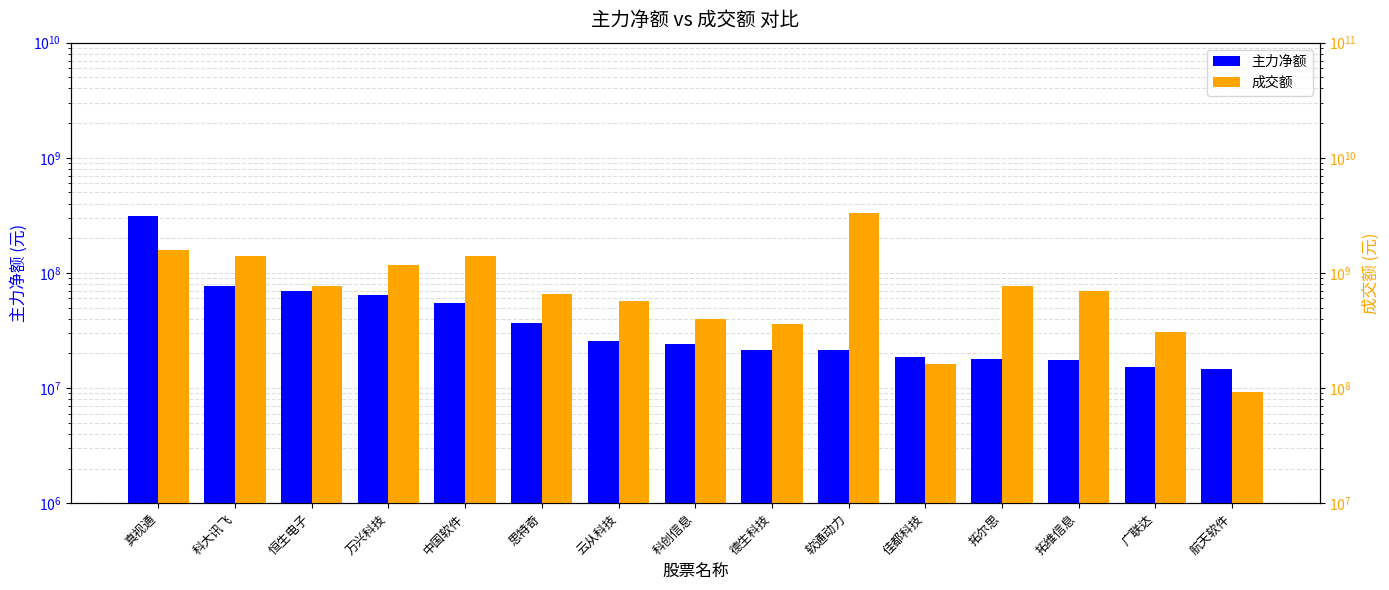

What is the difference between the maximum and minimum values in the 主力净额 series?

299920422